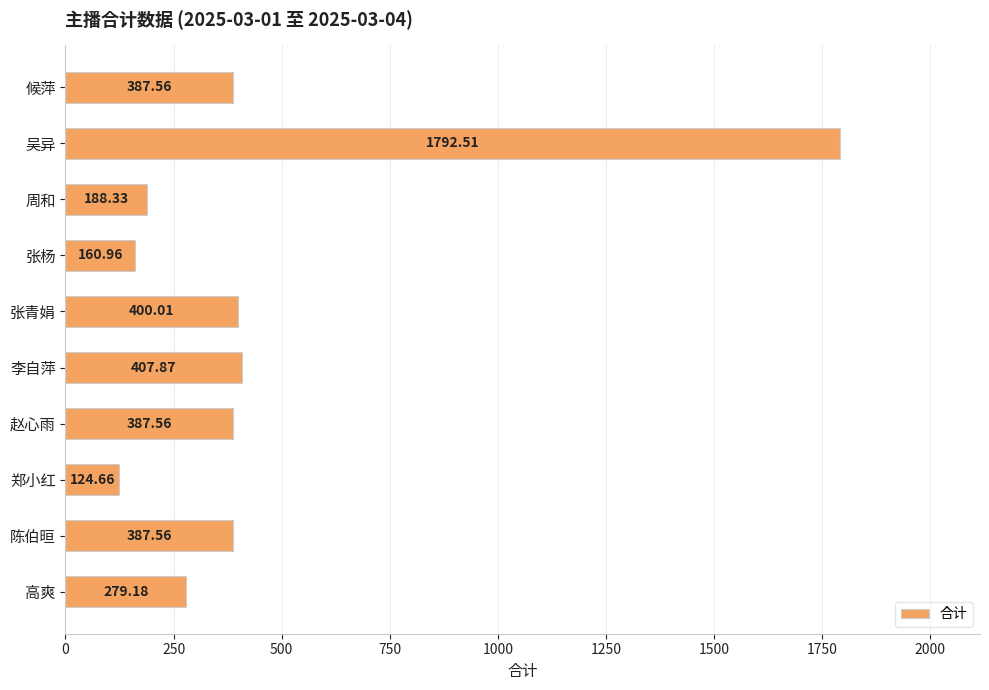

What is the label of the 4th bar from the bottom?

赵心雨